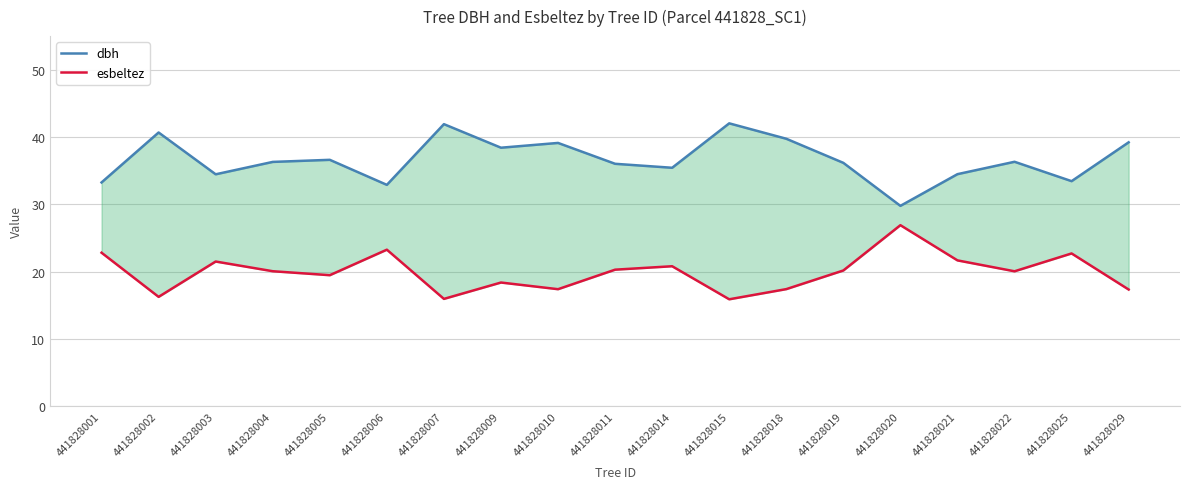

Which category has the lowest value in the esbeltez series?

441828015